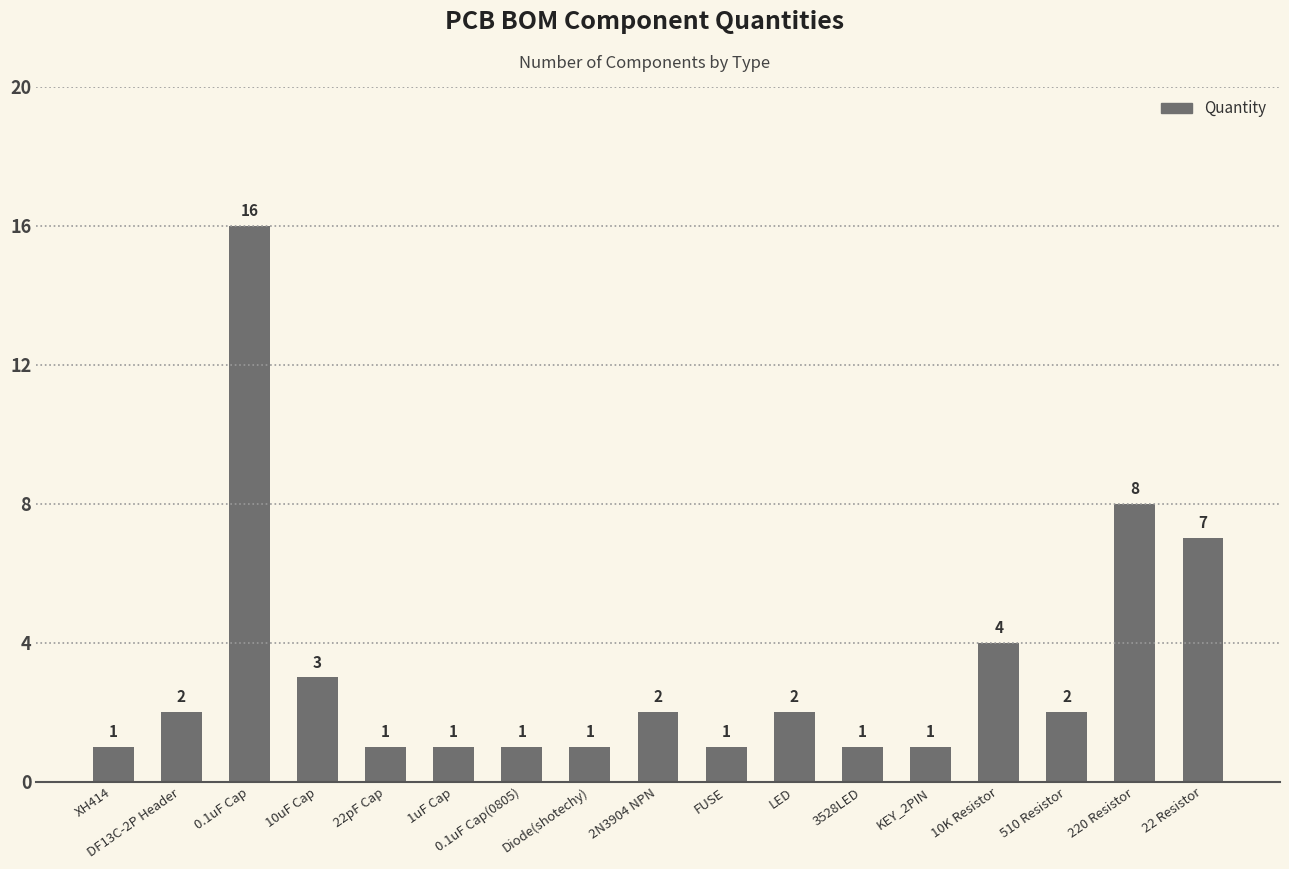

What is the difference between the values at 510 Resistor and 220 Resistor?

6